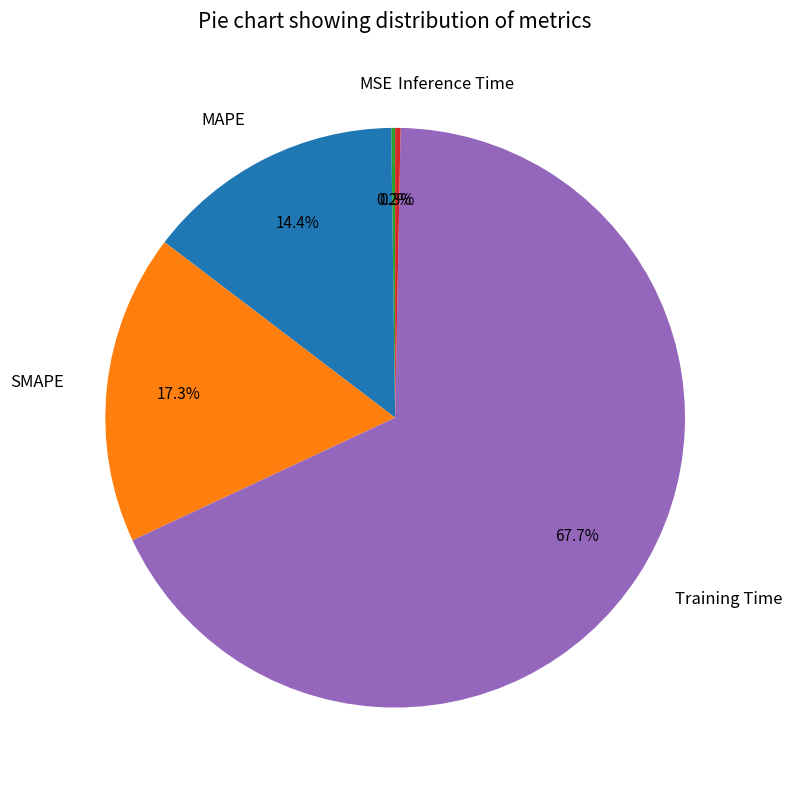

To the nearest percent, what percentage of the pie is Training Time?

68%